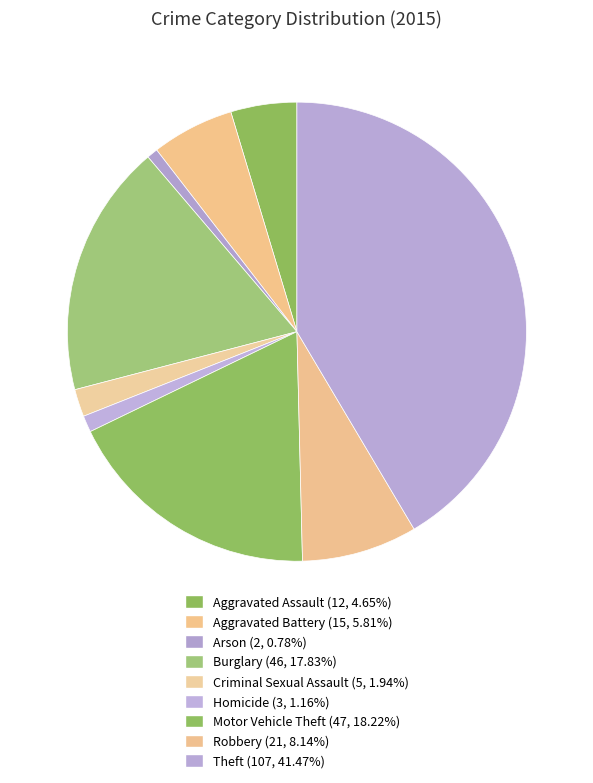

To the nearest percent, what percentage of the pie is Motor Vehicle Theft?

18%